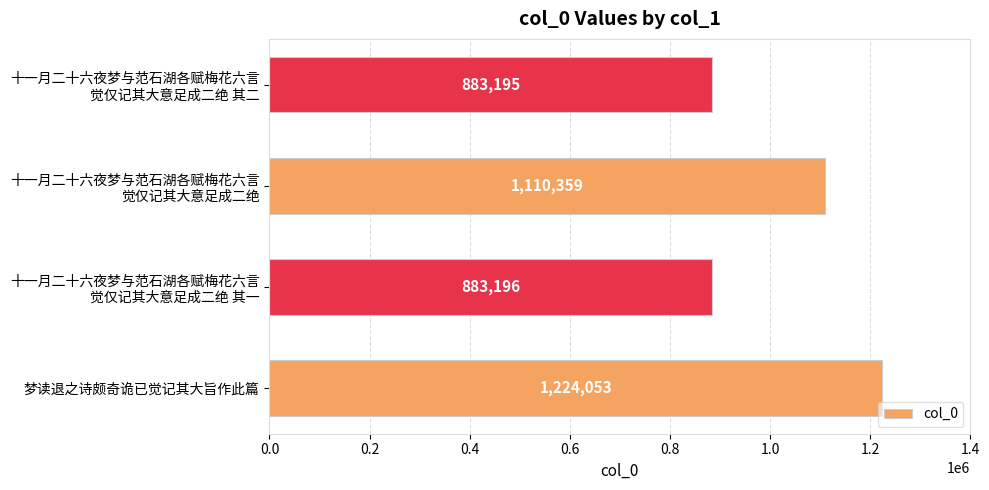

How many bars are there in total?

4